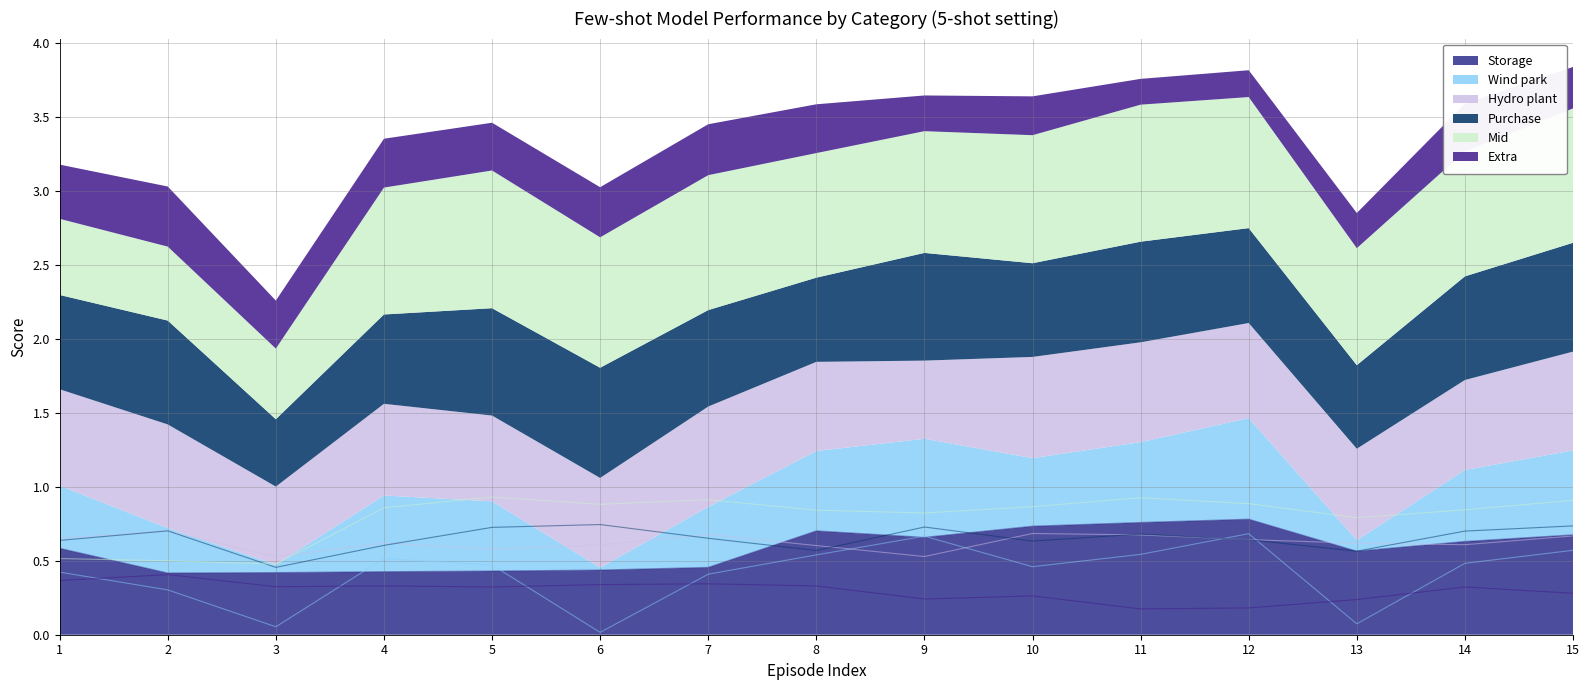

Is it true that Storage equals 0.7 at 10?

True